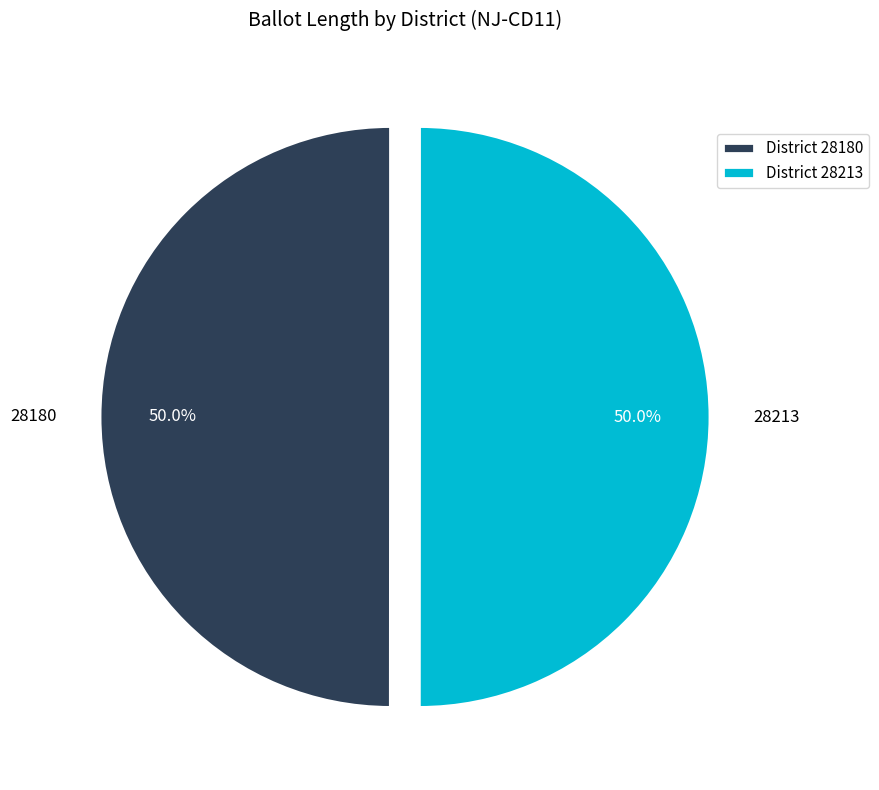

Combined, what portion of the pie is 28180 and 28213?

100.0%